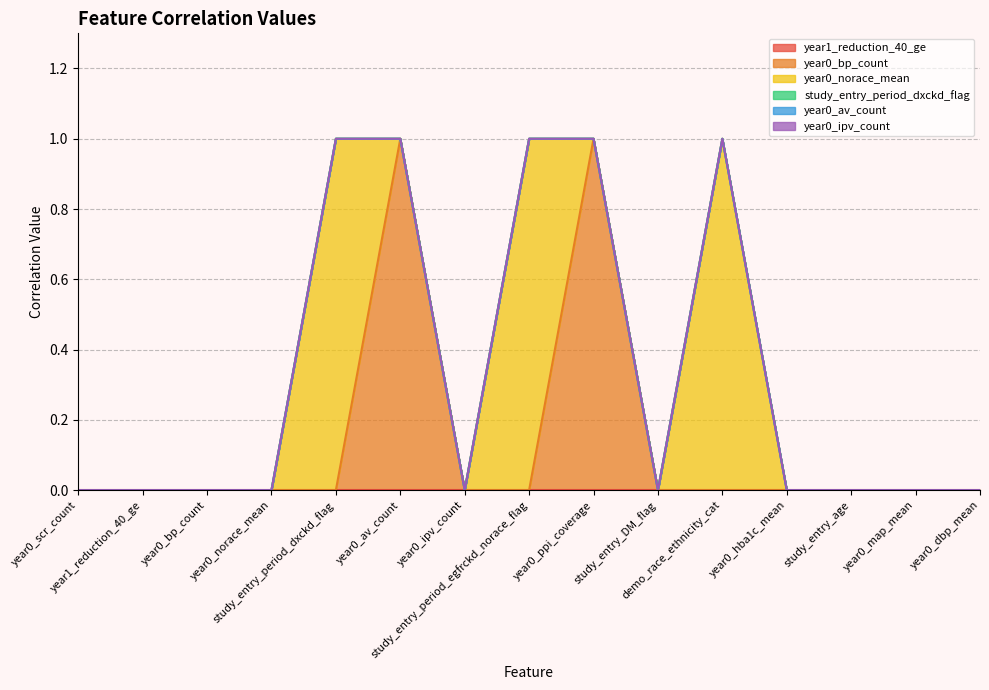

Which series has the largest range (max minus min)?

year0_bp_count